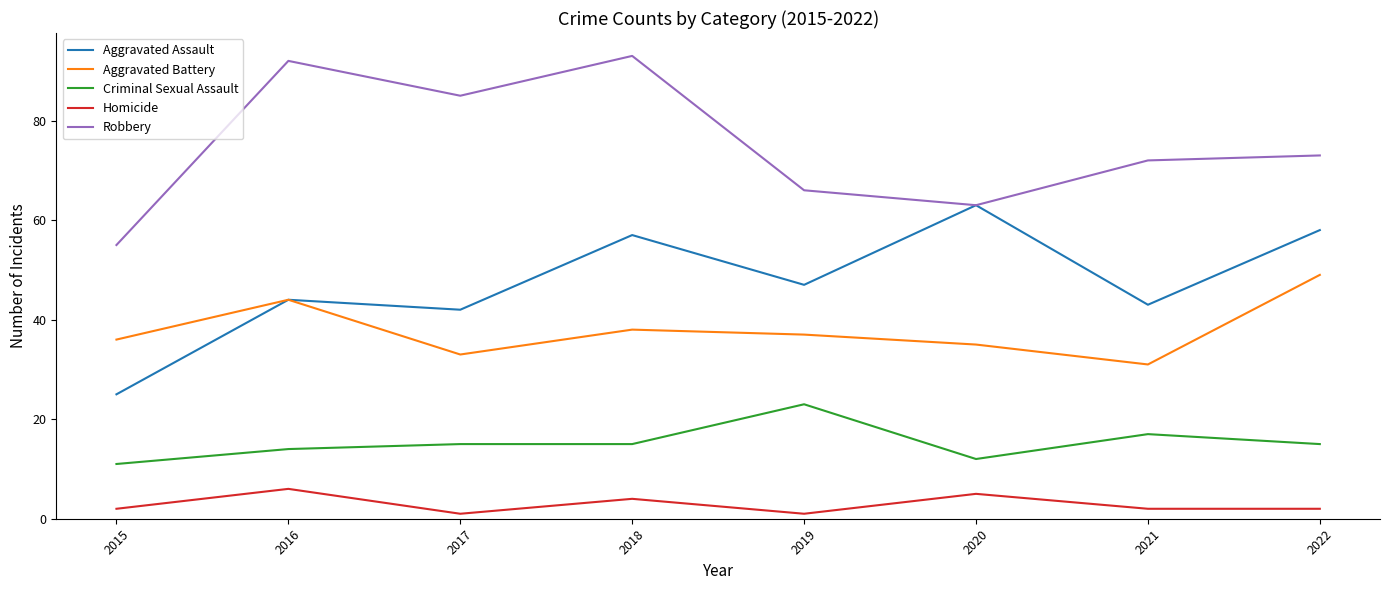

What value does the Aggravated Battery series have at 2020, to the nearest 10?

40